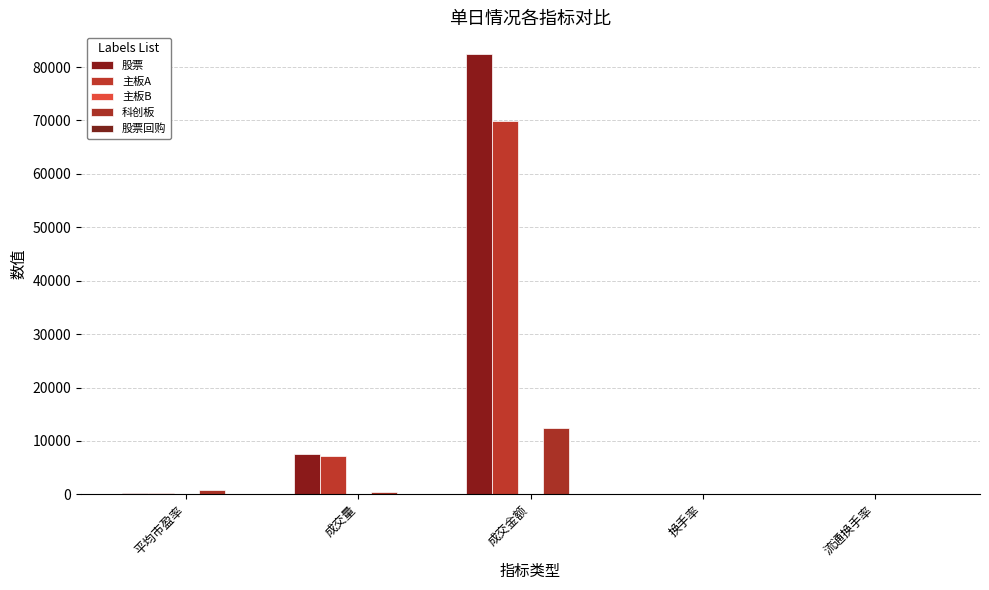

List the labels in order of 主板B value, smallest first.

换手率, 流通换手率, 成交量, 成交金额, 平均市盈率